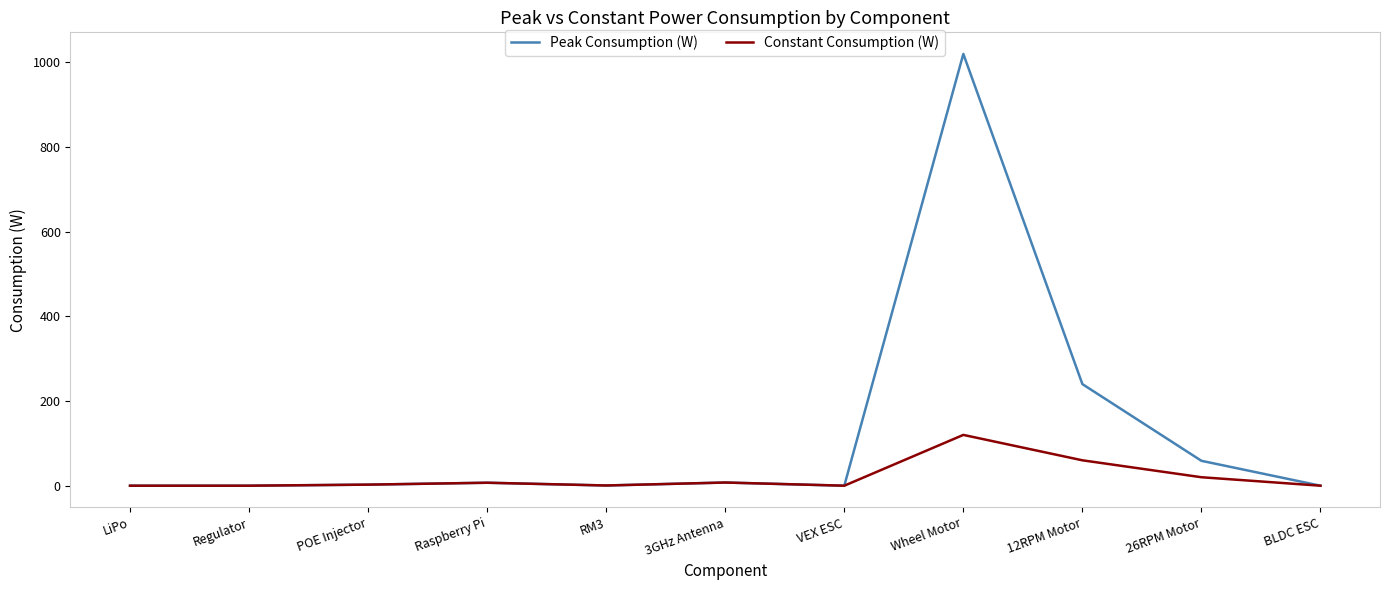

The value of Constant Consumption (W) at LiPo is 70.6. True or false?

False